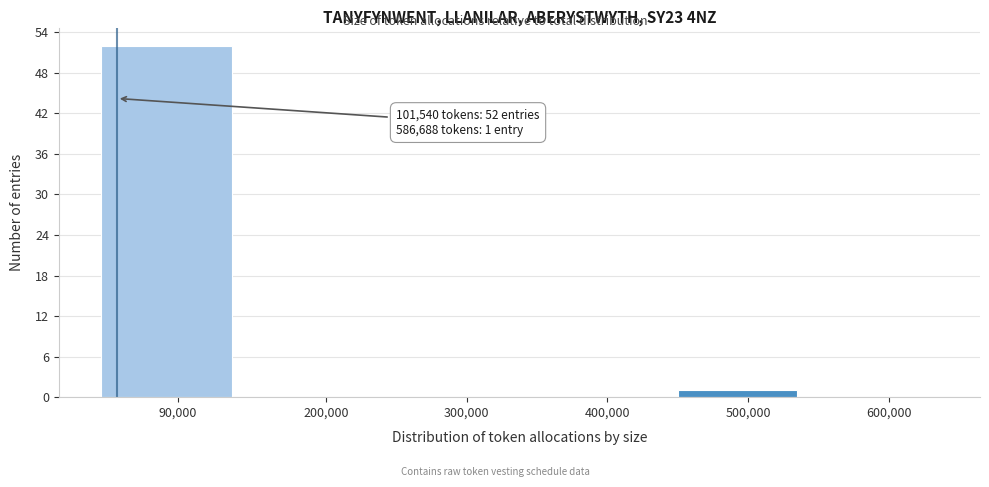

Reading left to right, what are all the values shown in this chart?

90,000=52	200,000=0	300,000=0	400,000=0	500,000=1	600,000=0